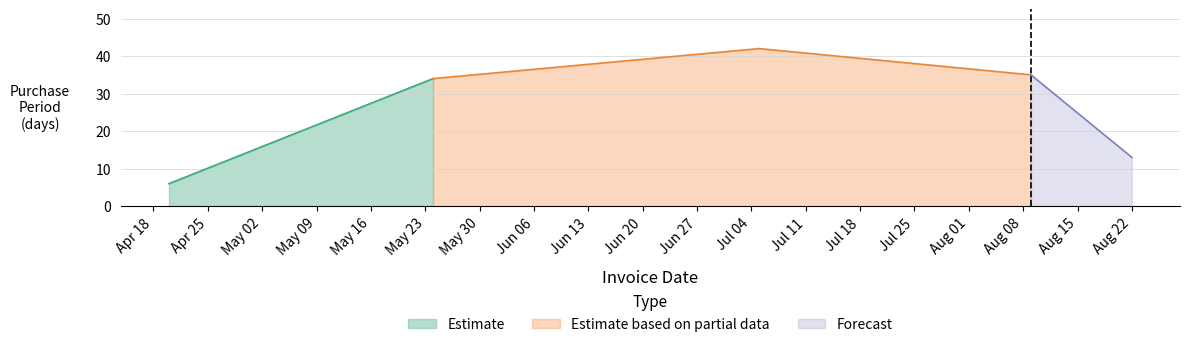

What is the ratio of the value at 2016-04-20 to the value at 2016-07-05?

0.1